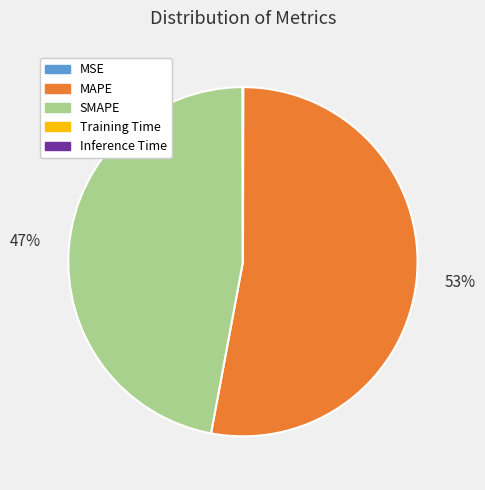

To the nearest percent, what is the difference between the SMAPE and MAPE slice percentages?

6%